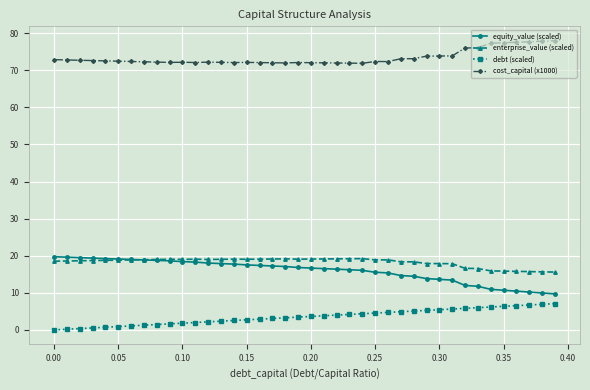

At how many categories does at least one series exceed 69?

40